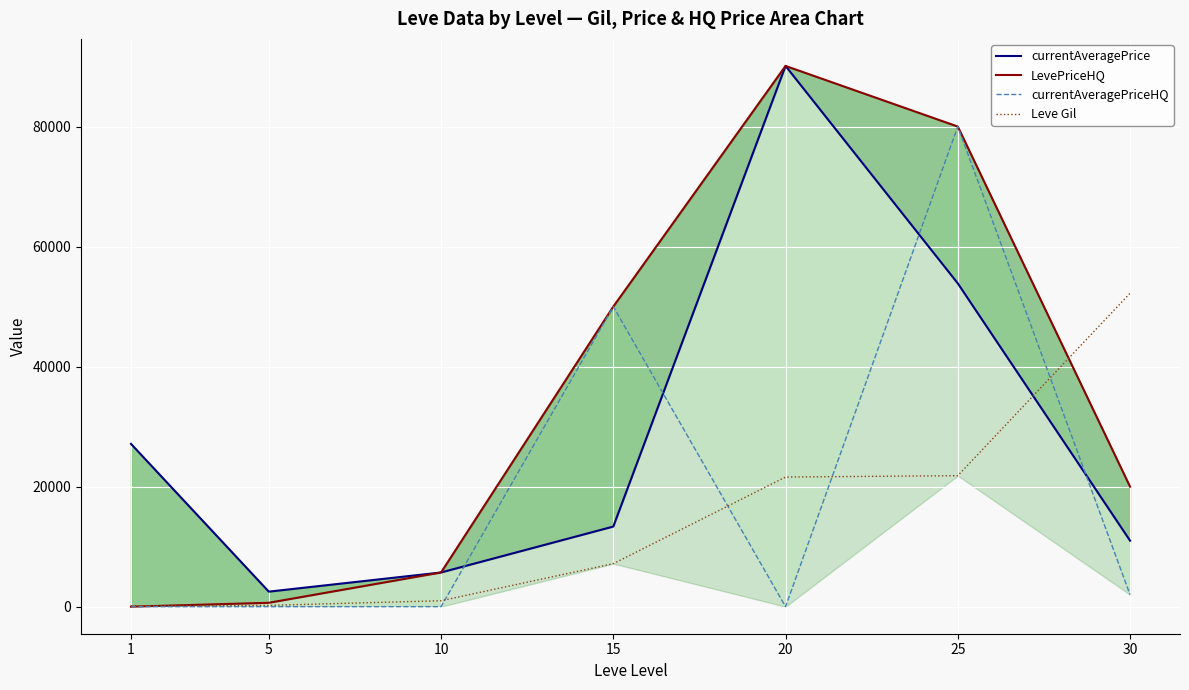

True or false: Leve Gil has more than 0 points higher than both neighbors.

False